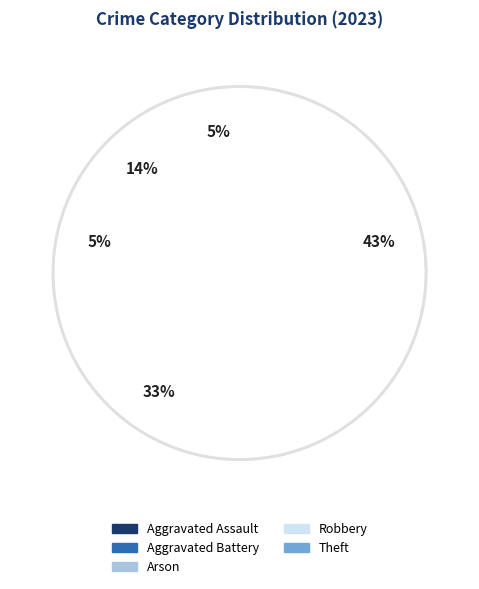

What is the ratio of the value at Robbery to the value at Theft?

0.8